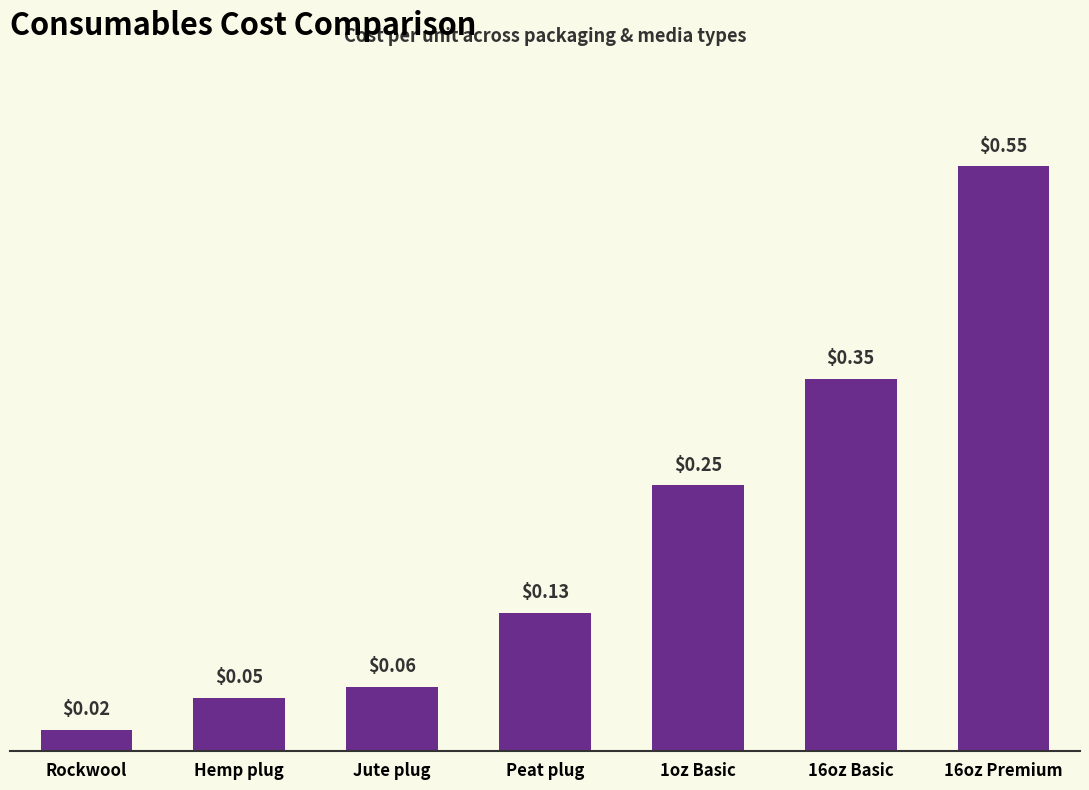

Rank the categories by value from highest to lowest.

16oz Premium, 16oz Basic, 1oz Basic, Peat plug, Jute plug, Hemp plug, Rockwool